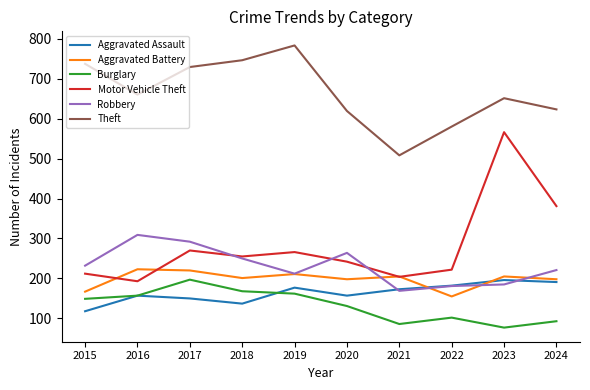

Between 2016 and 2021, which series saw the biggest shift?

Theft